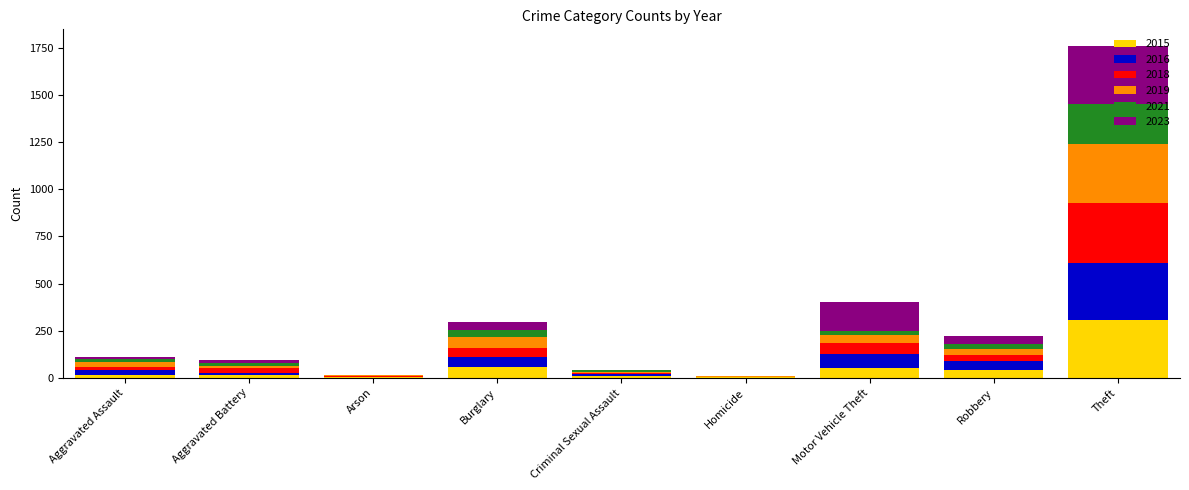

What is the total value across all series at Theft?

1761